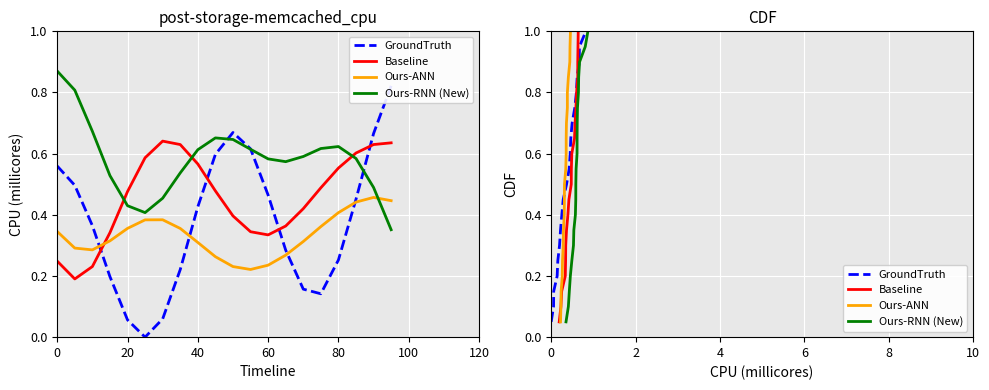

What is the difference between the maximum and minimum values in the Ours-RNN (New) series?

0.9